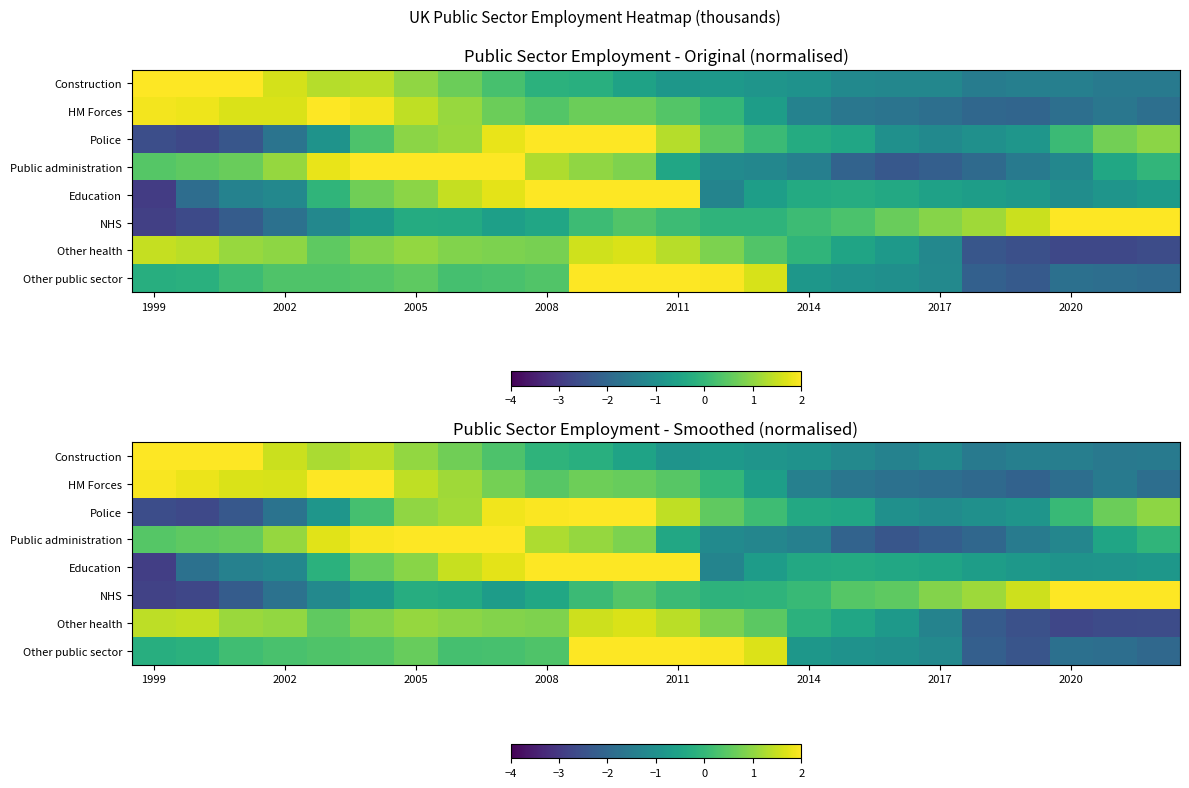

How many values in row_2 are above zero?

13